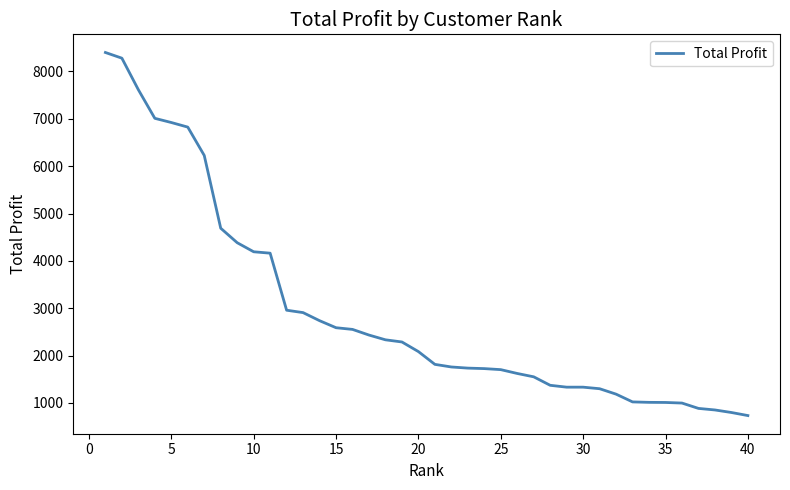

What is the minimum value shown in the chart?

733.5